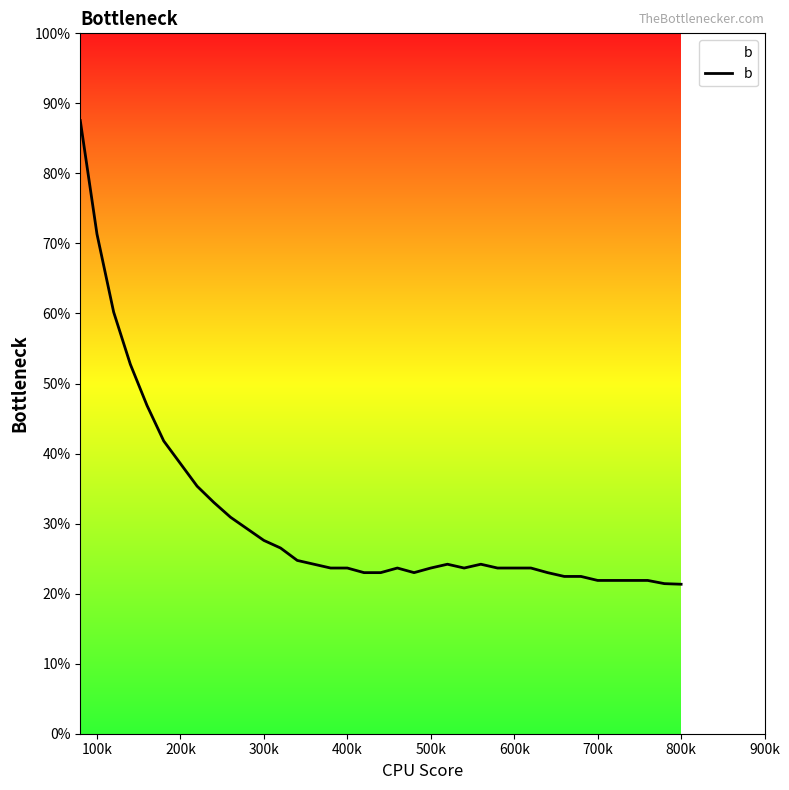

At which label is the value closest to 1905?

400k